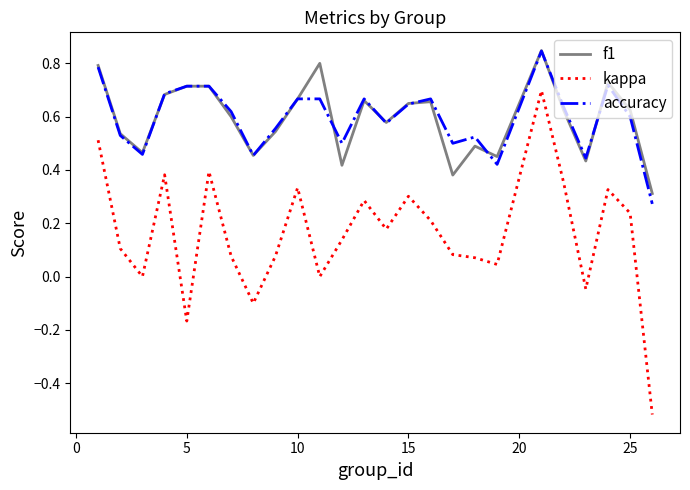

True or false: f1 and kappa cross at least once.

False